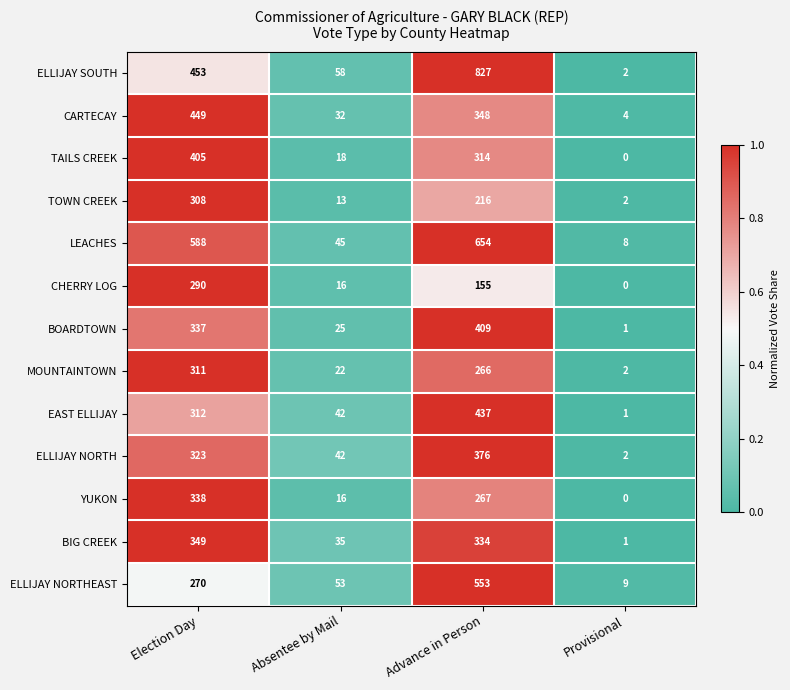

True or false: CARTECAY has a value of 348 at Advance in Person.

True